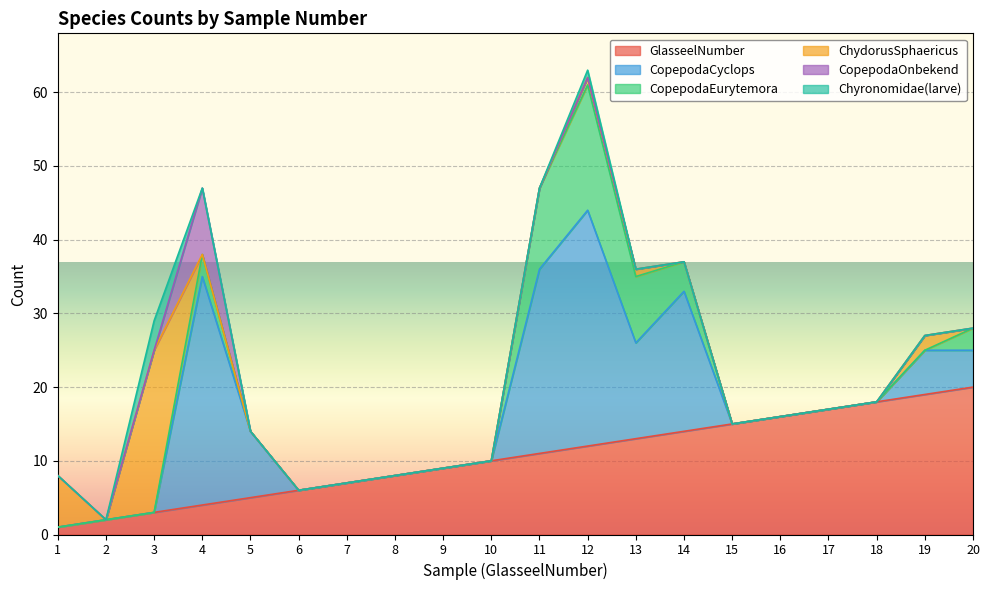

True or false: CopepodaEurytemora and GlasseelNumber cross at least once.

True